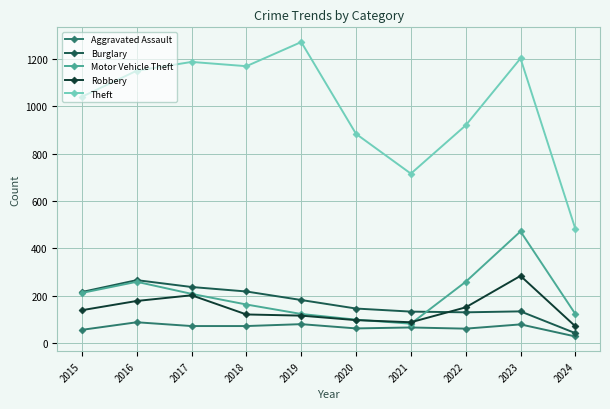

What is the value of the Aggravated Assault point at the 7th from the left?

66